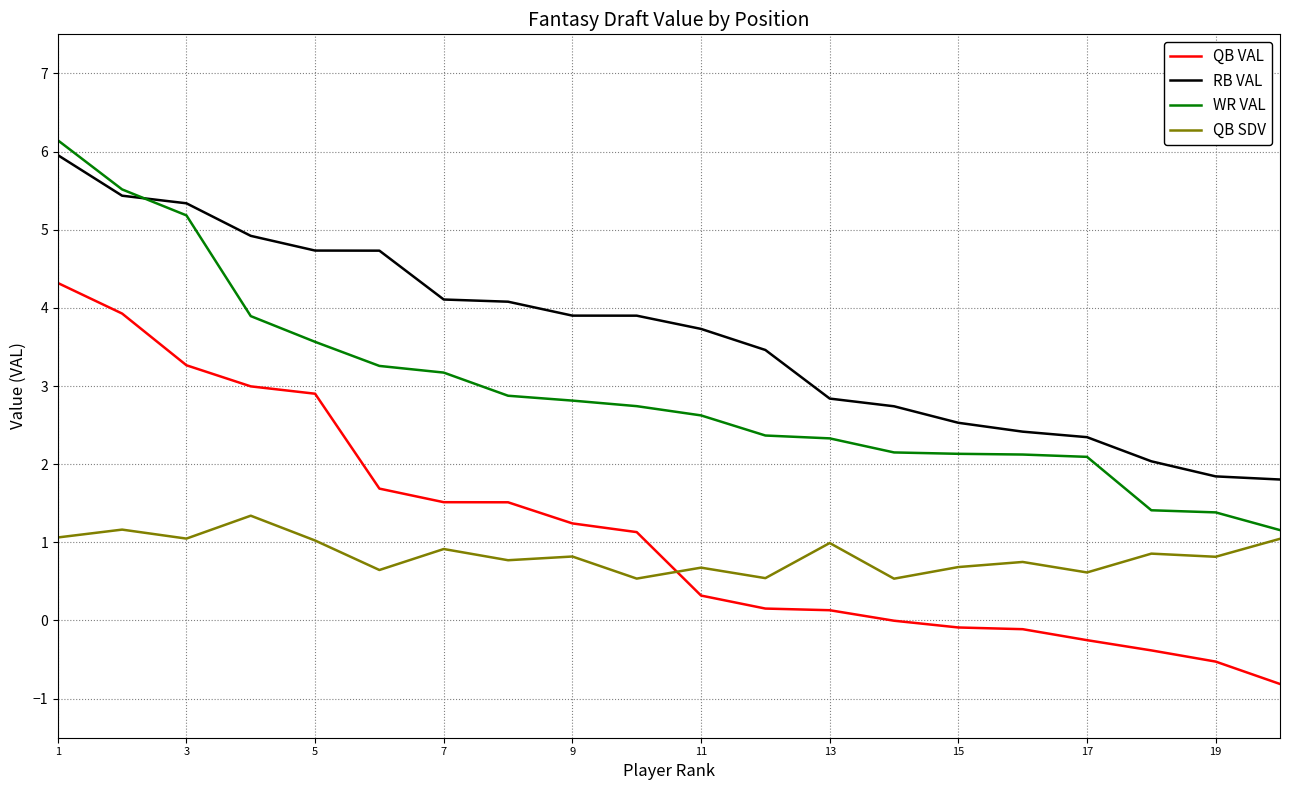

True or false: QB SDV and WR VAL cross at least once.

False